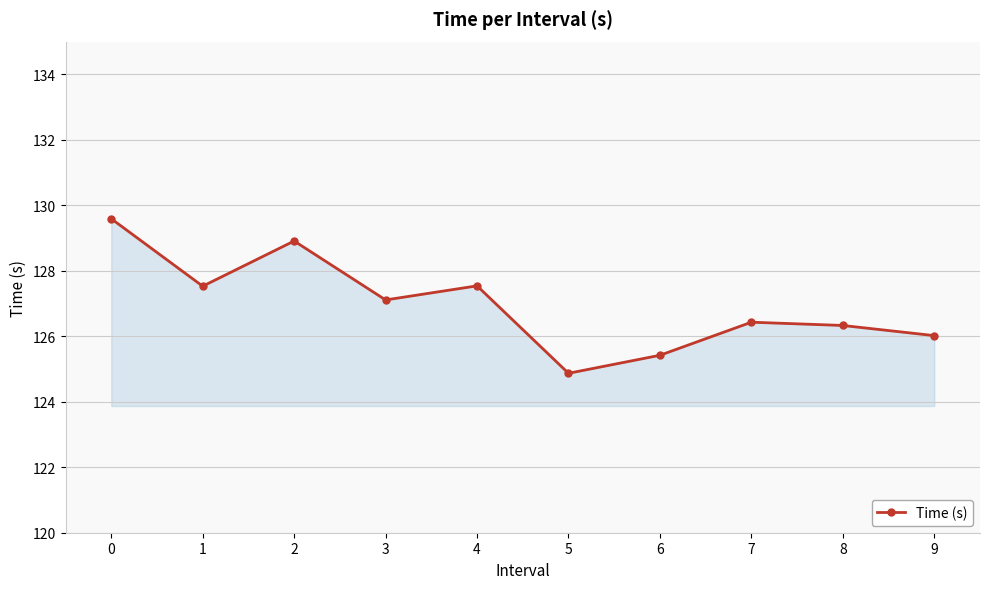

How many lines are shown in the chart?

1